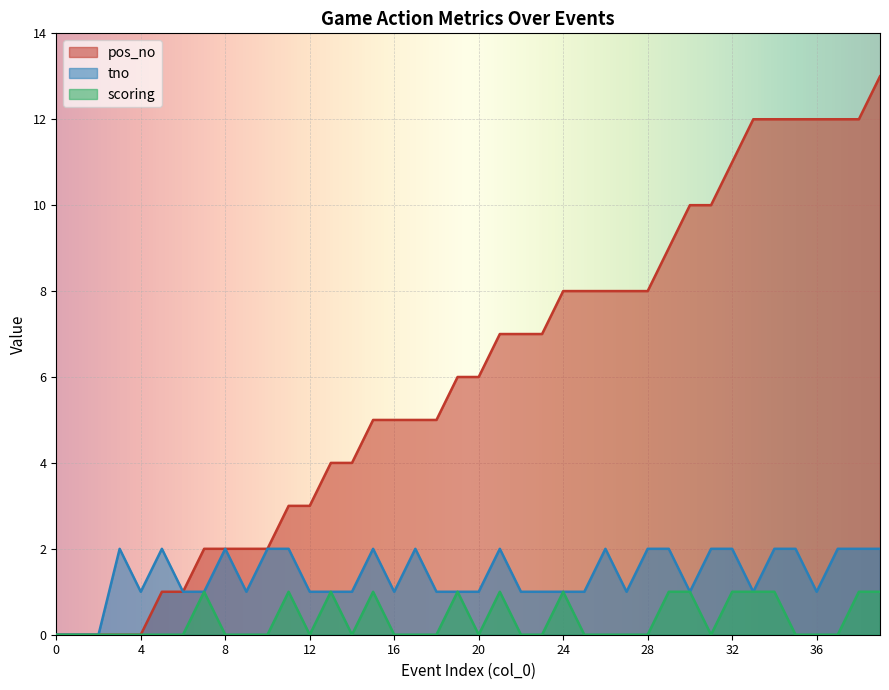

How many lines are shown in the chart?

3